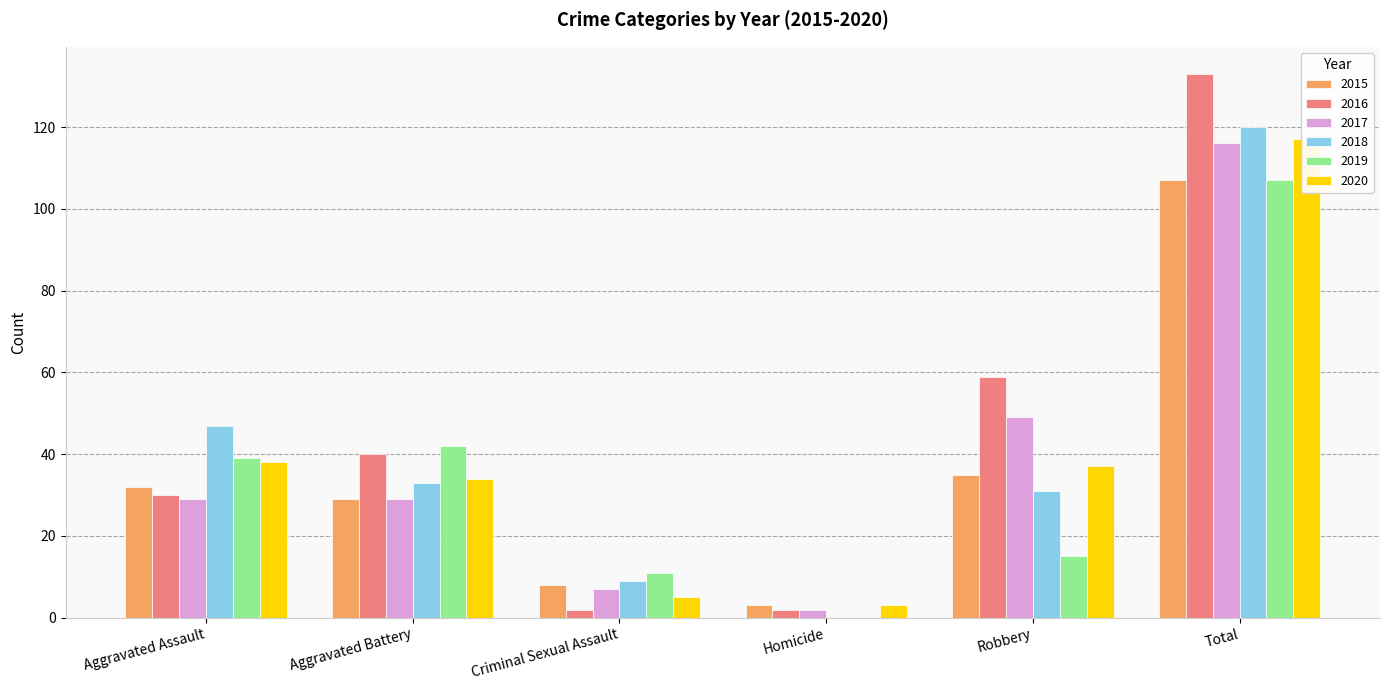

Reading left to right, extract all data points from this chart.

2015: 32	29	8	3	35	107
2016: 30	40	2	2	59	133
2017: 29	29	7	2	49	116
2018: 47	33	9	0	31	120
2019: 39	42	11	0	15	107
2020: 38	34	5	3	37	117